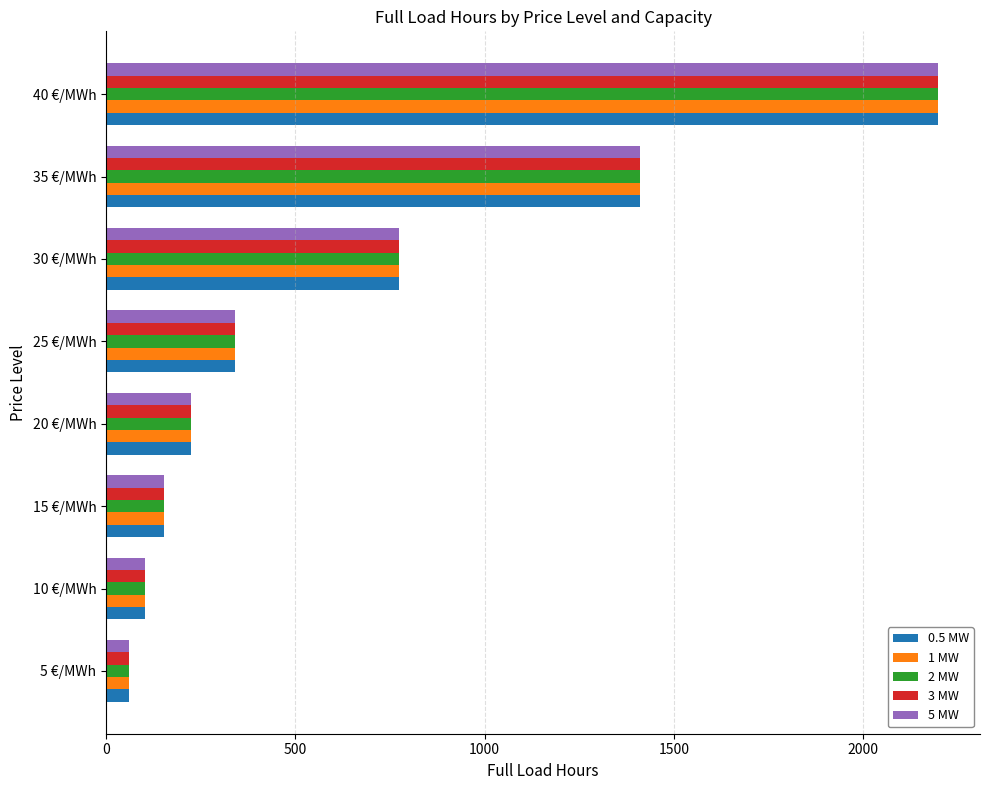

The value of 1 MW at 35 €/MWh is 2416. True or false?

False